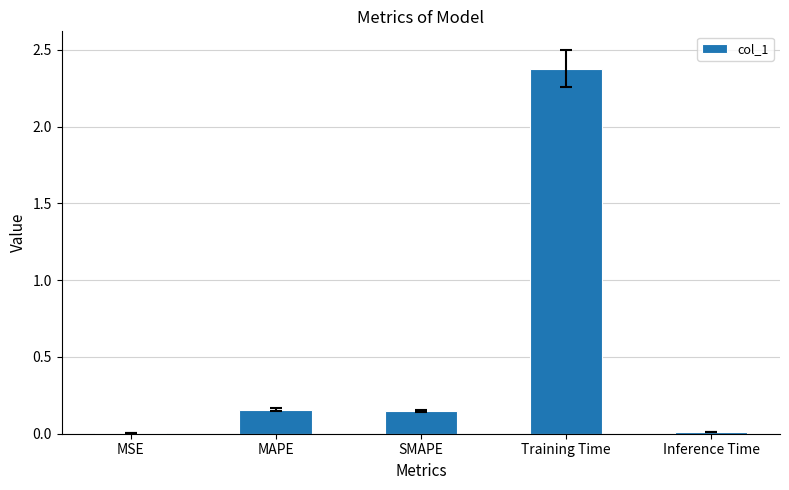

What is the sum of all values?

2.7